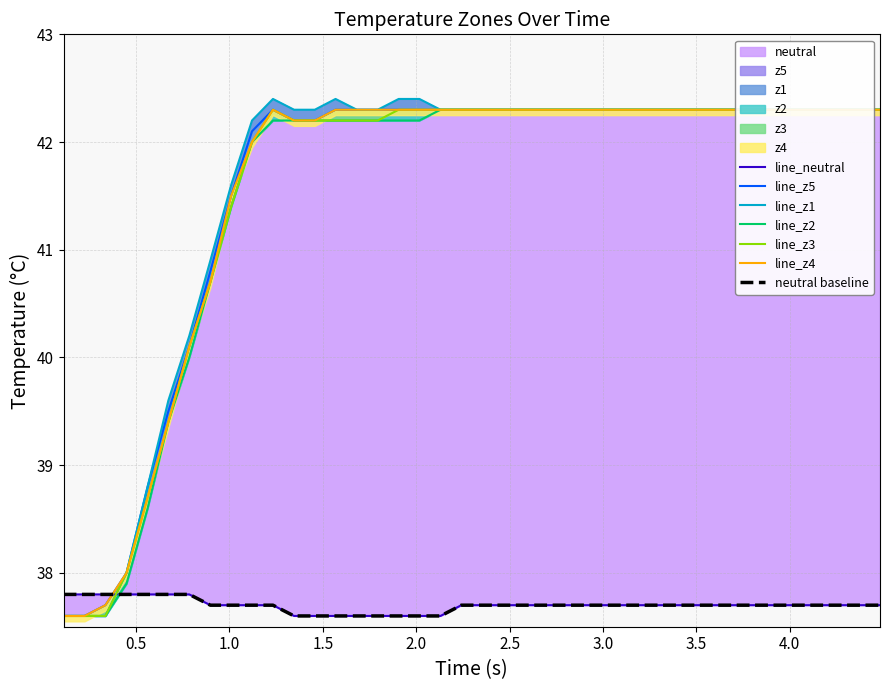

How many values in the z5 series exceed 42?

31